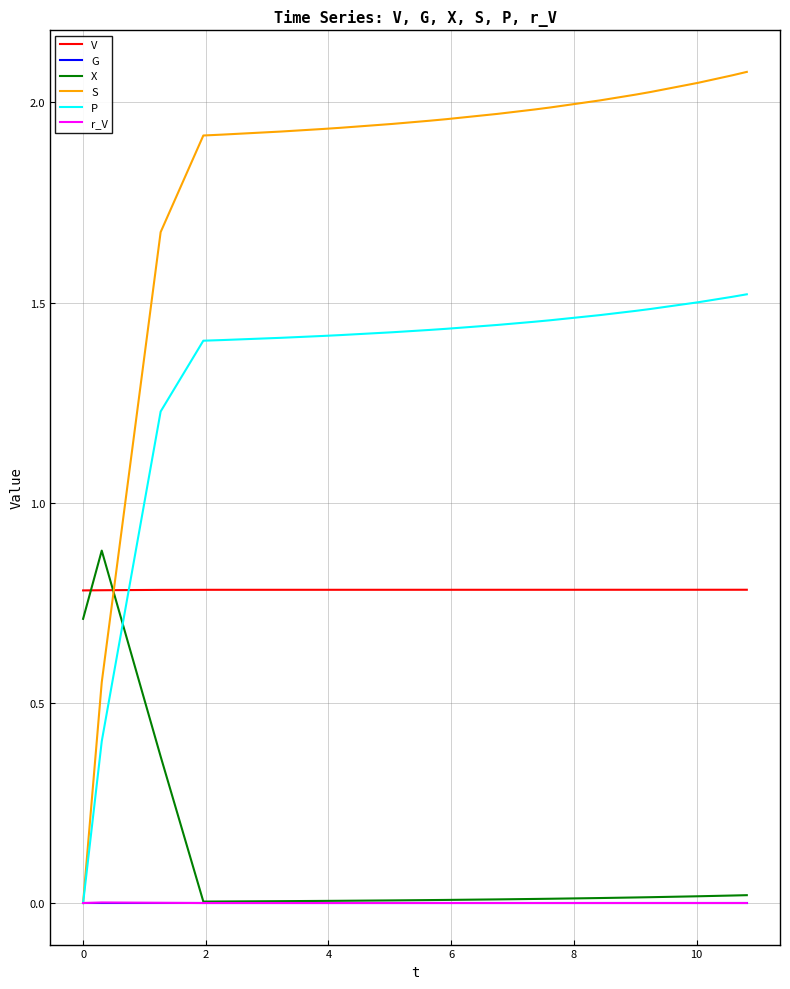

How many intersections are there between V and X?

2